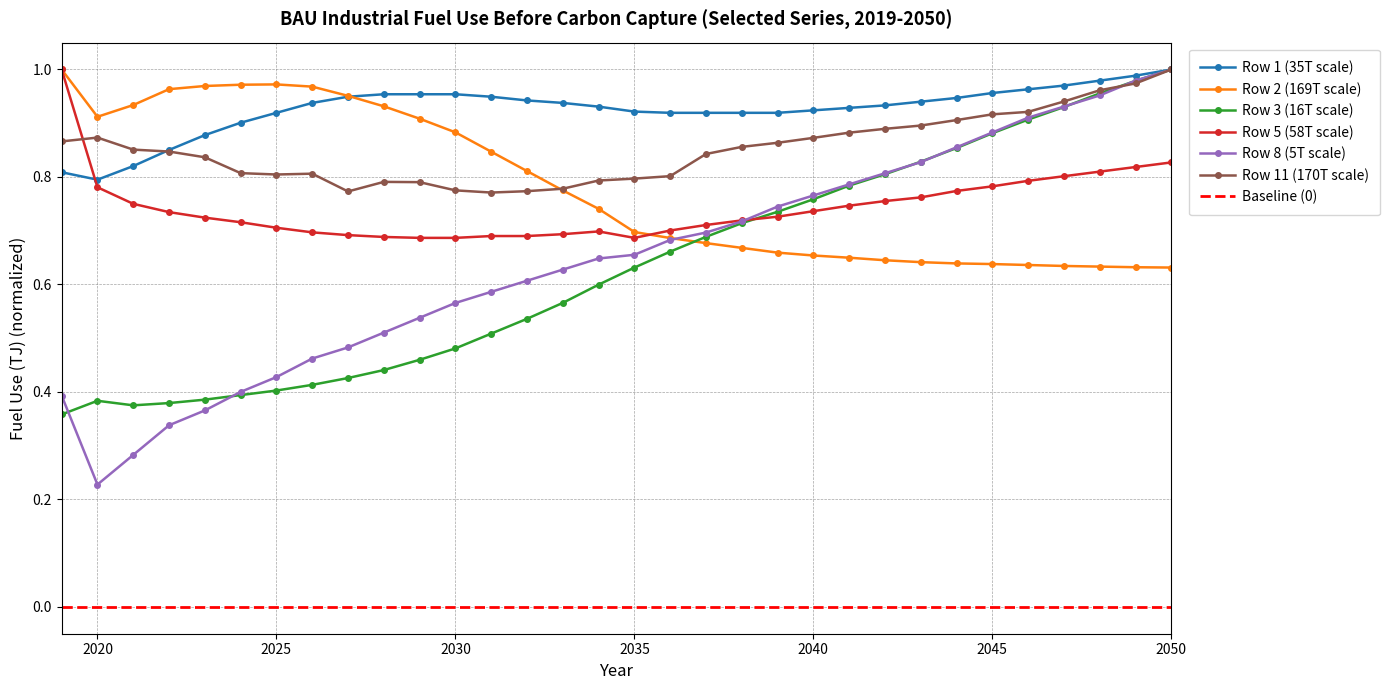

Which has a higher value, 2044 or 2021?

2044